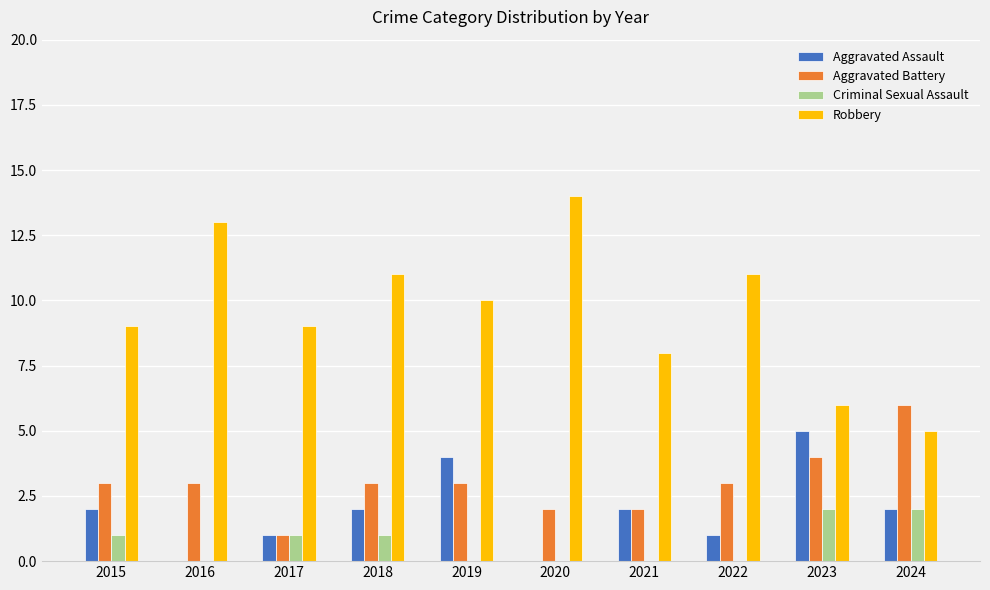

Reading right to left, list all the values displayed in this chart.

Aggravated Assault: 2	5	1	2	0	4	2	1	0	2
Aggravated Battery: 6	4	3	2	2	3	3	1	3	3
Criminal Sexual Assault: 2	2	0	0	0	0	1	1	0	1
Robbery: 5	6	11	8	14	10	11	9	13	9